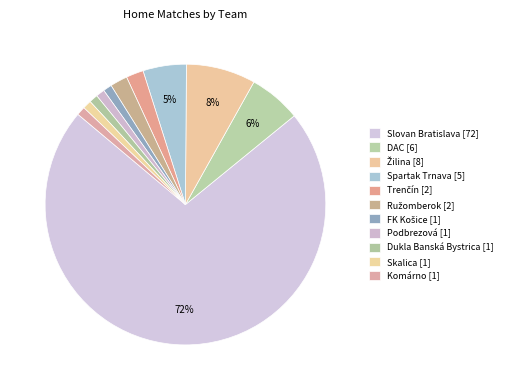

True or false: Ružomberok accounts for 2% of the total.

True